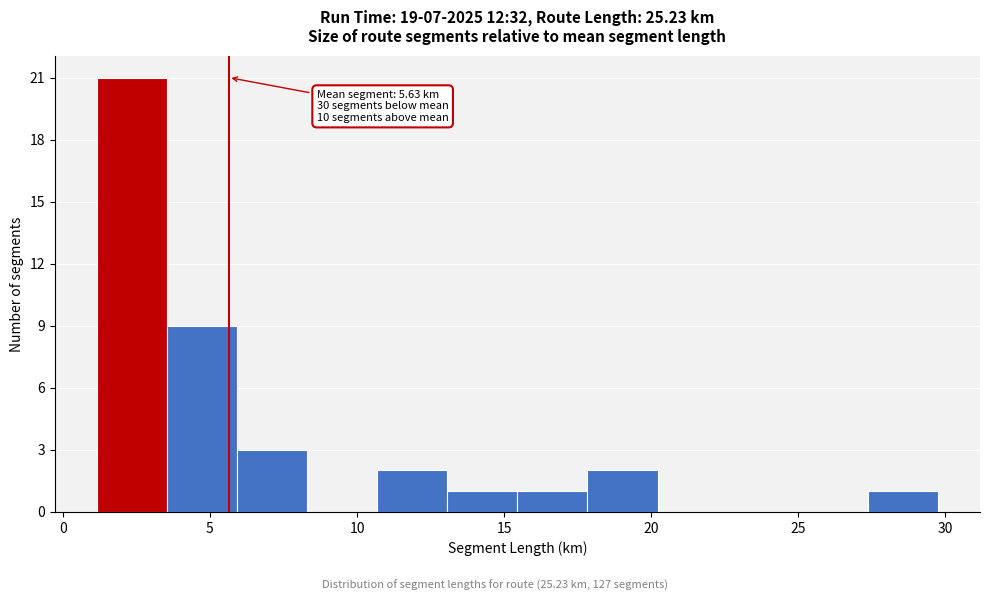

Which range on the x-axis has the tallest bar?

1.0 to 3.5